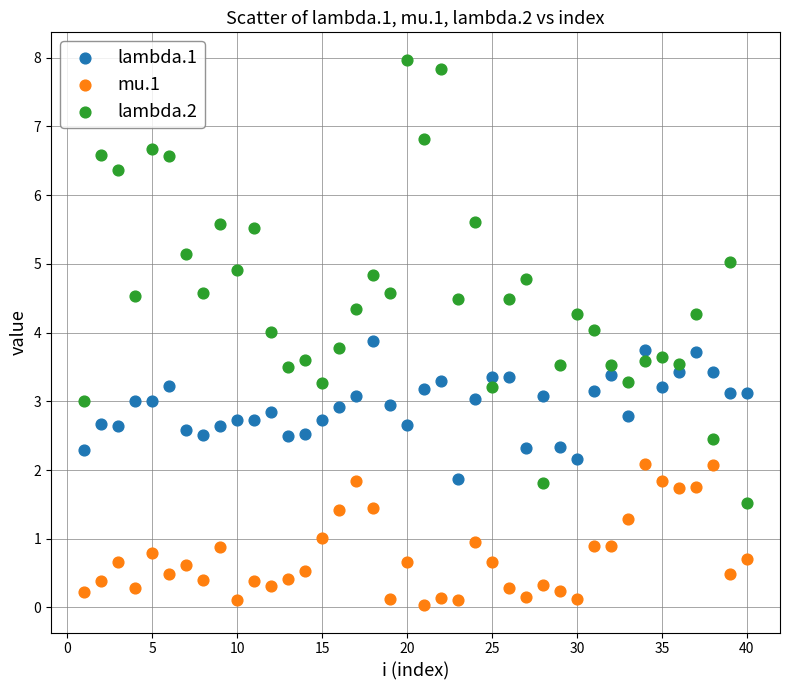

Which series contains the highest Y value?

lambda.2